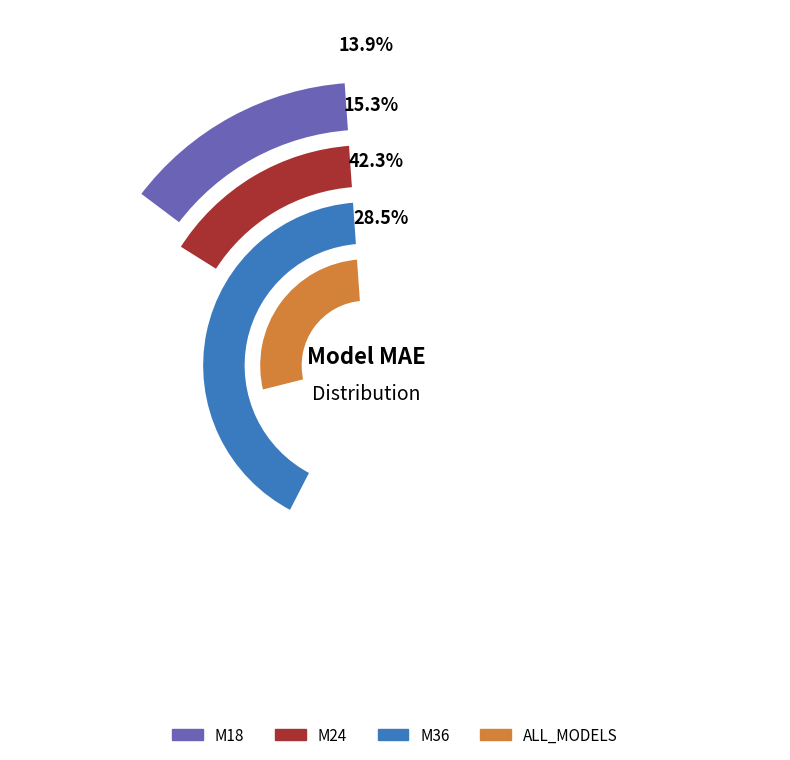

Does any single category account for the majority?

No